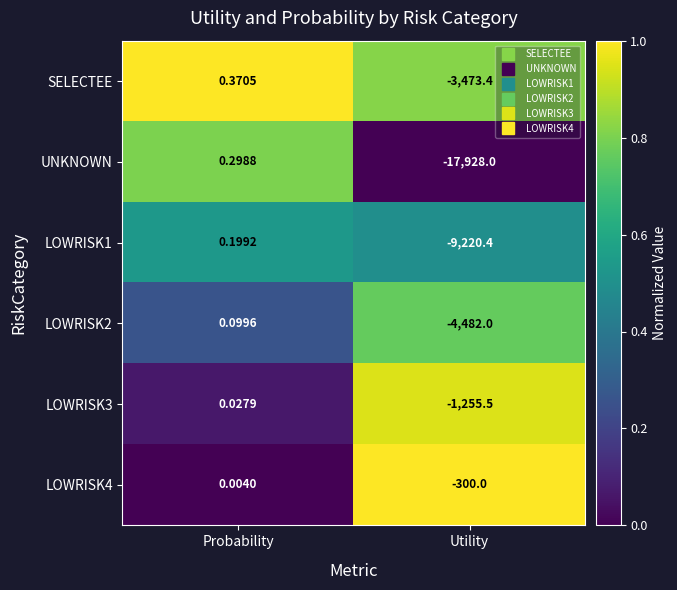

At which label does LOWRISK3 reach its peak?

Probability